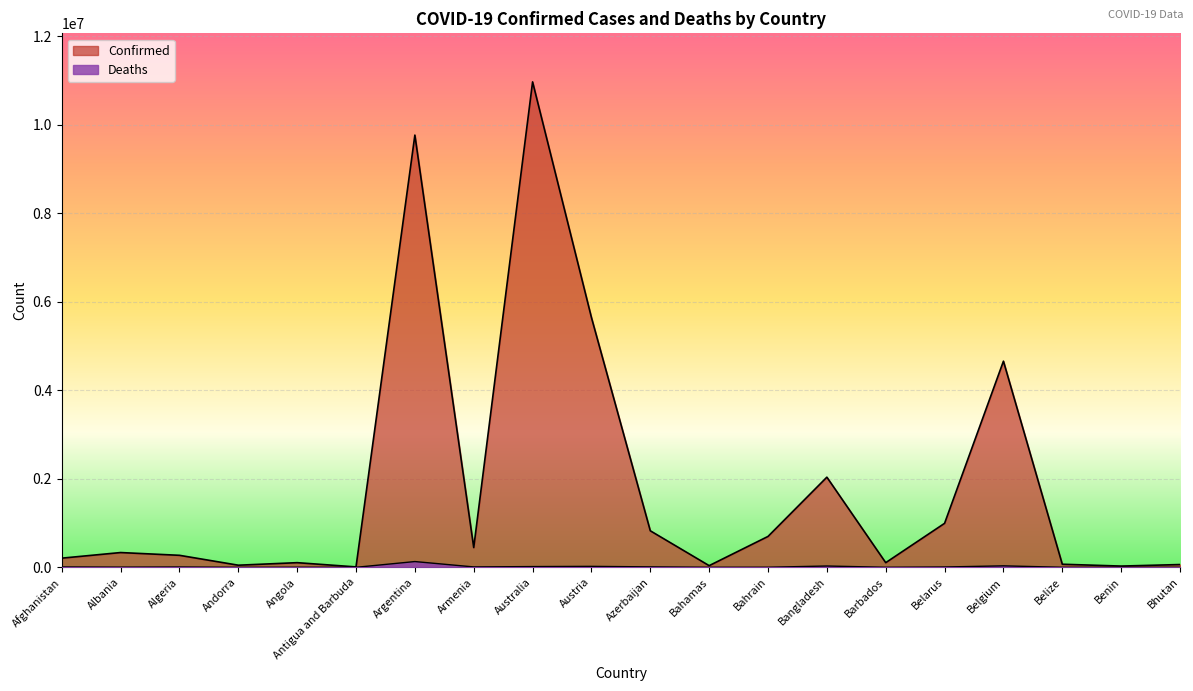

How many lines are shown in the chart?

2